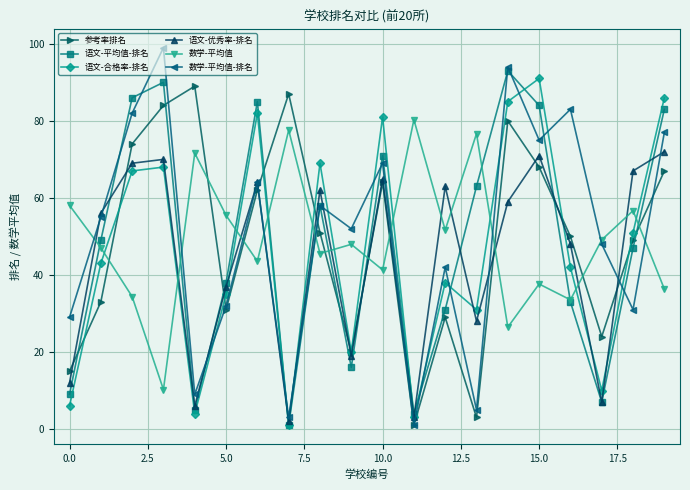

How many interior local valleys does the 语文-优秀率-排名 series have?

6